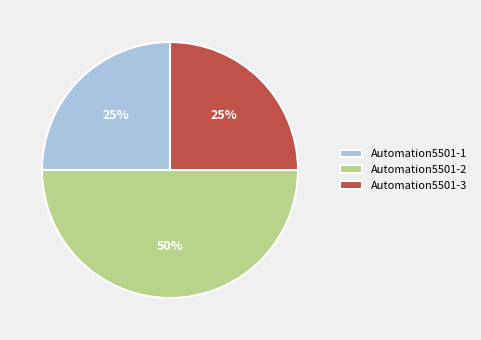

Which category has the biggest portion of the pie?

Automation5501-2